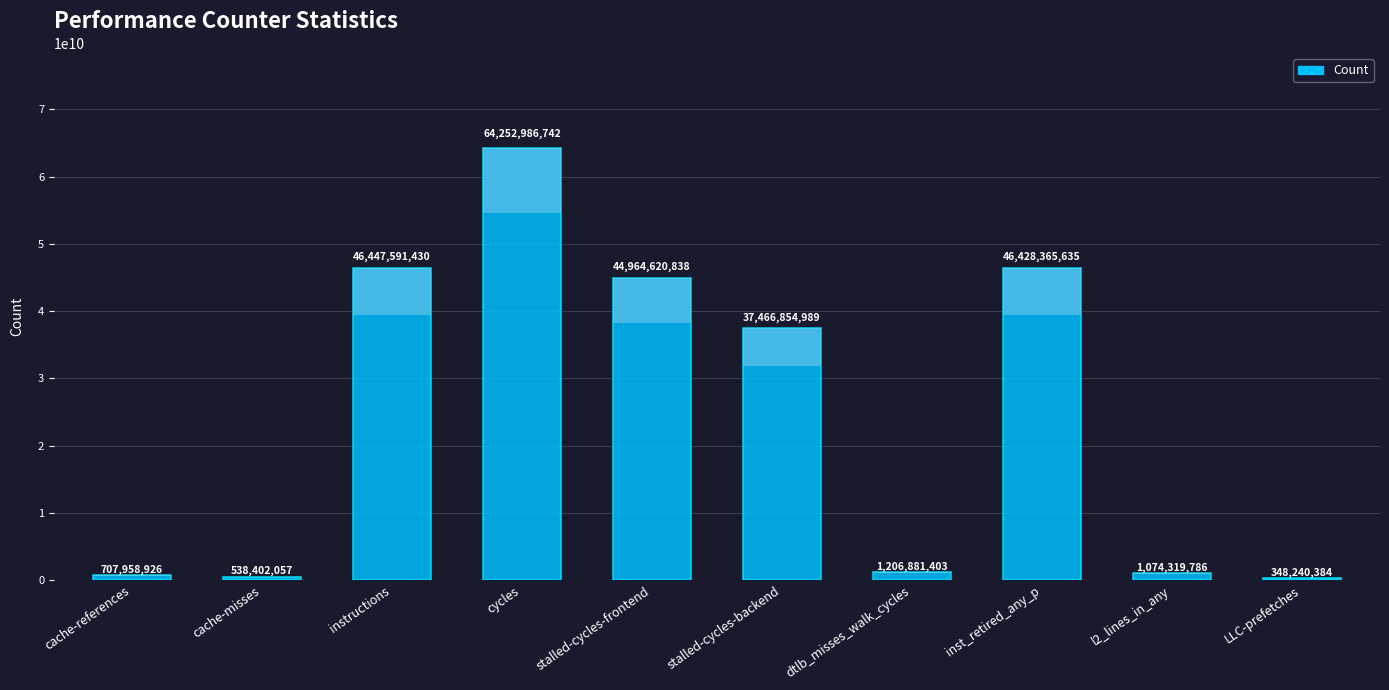

Count the number of categories in the chart.

10